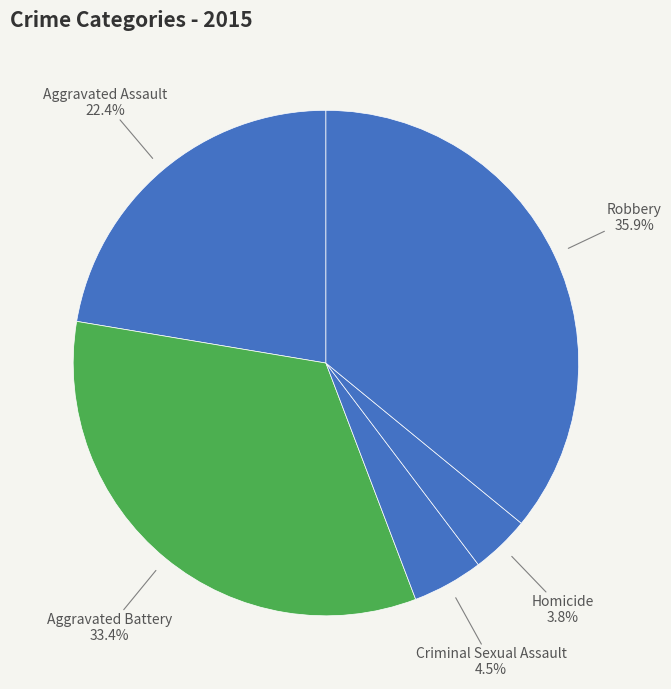

How many segments does this pie chart have?

5